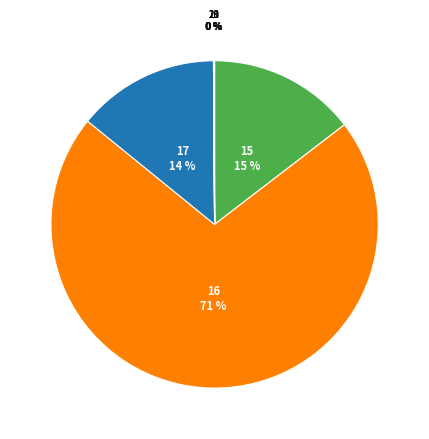

Is there a majority slice in this chart?

Yes